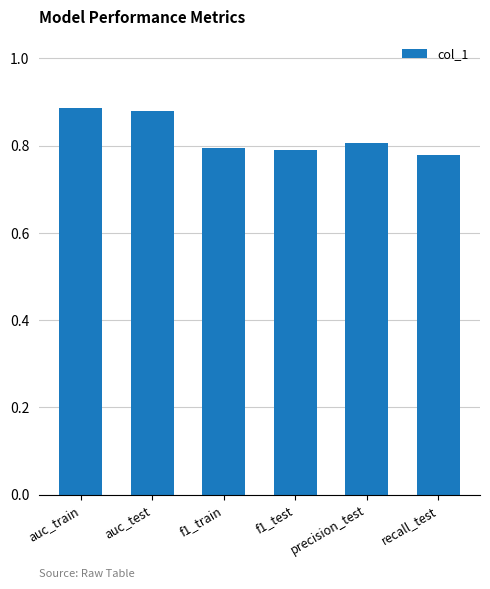

Does the chart contain stacked bars?

No